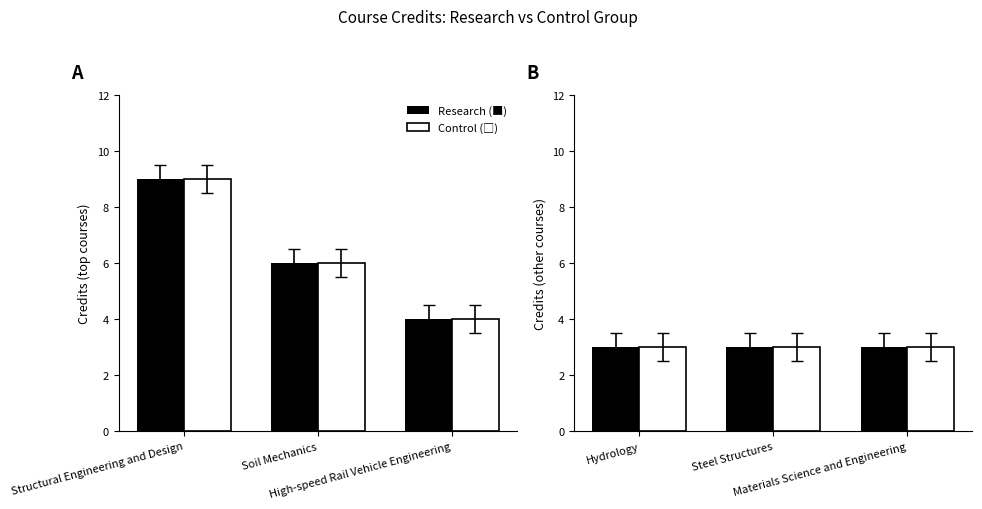

Does the chart contain stacked bars?

No